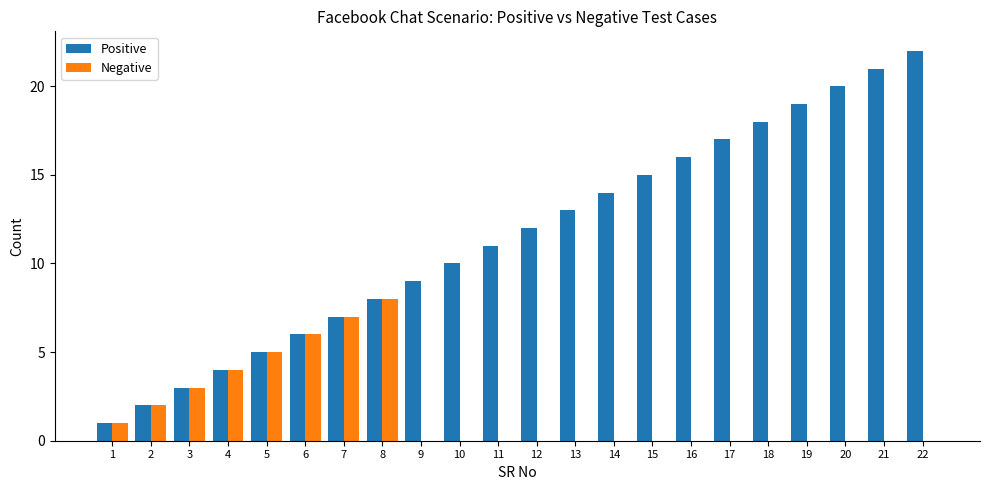

At which category is the sum across all series the highest?

22